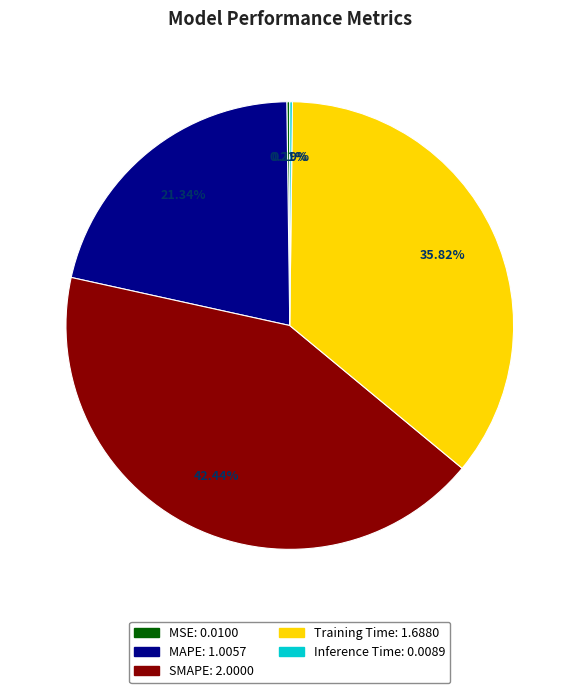

Is the sum of Training Time and MAPE greater than half?

Yes